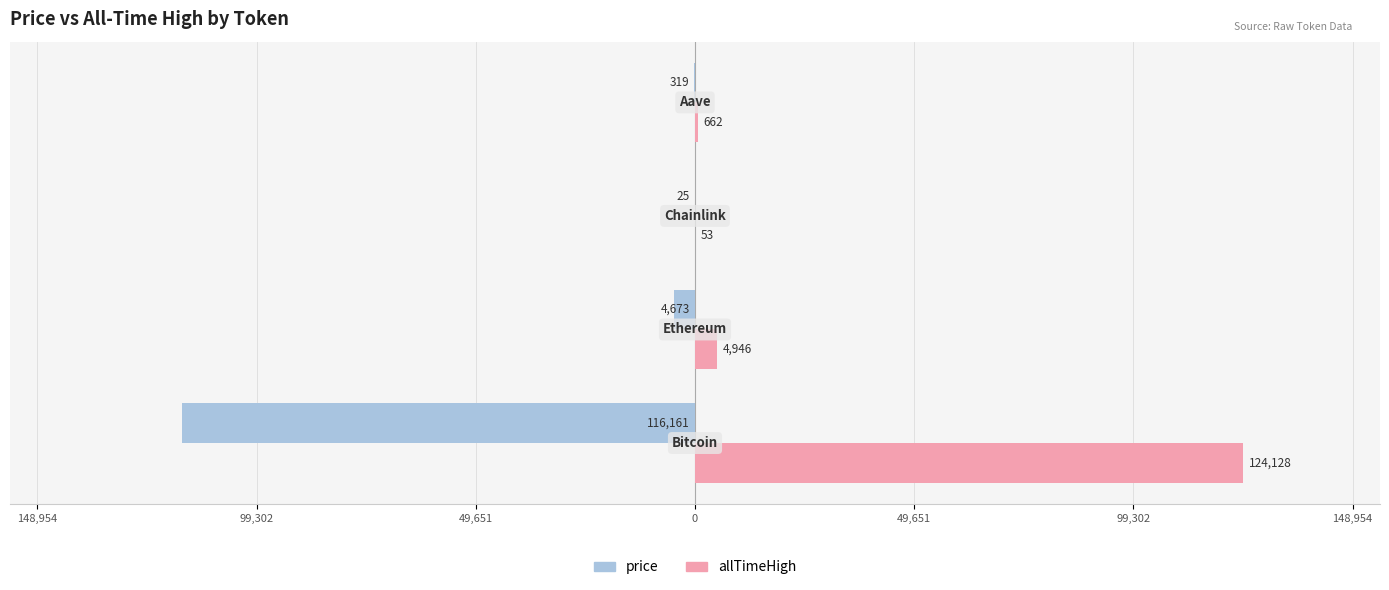

What are all the series names shown in the legend?

price, allTimeHigh